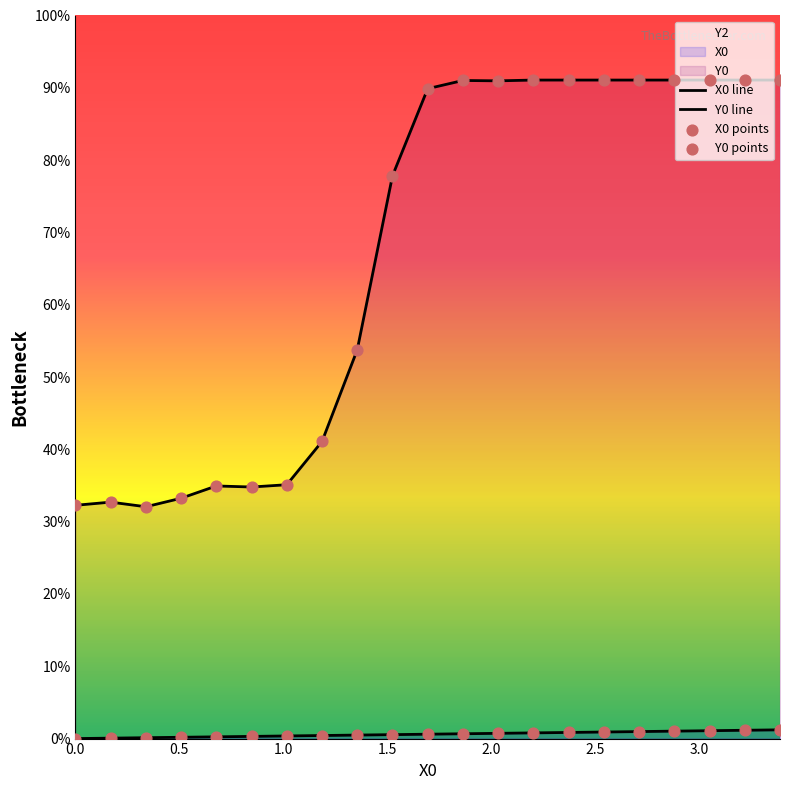

Which series contains the lowest Y value?

X0